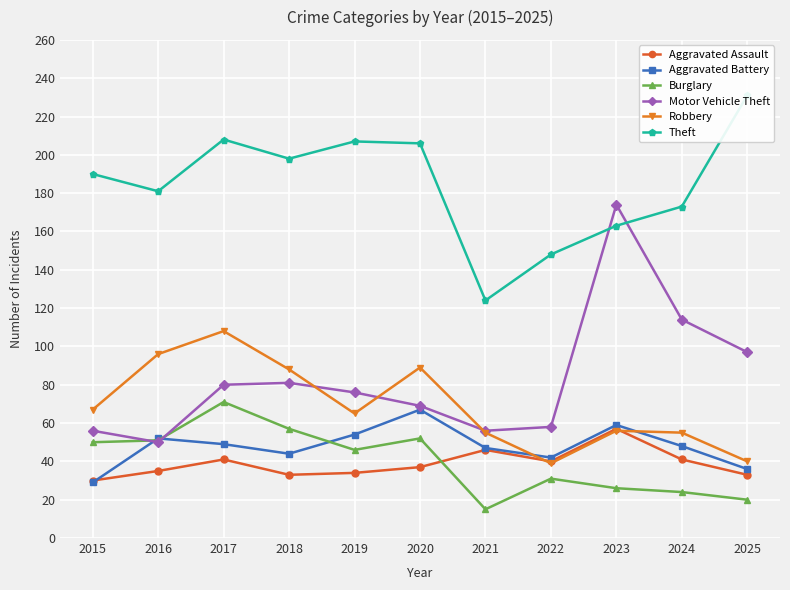

Which series changed the most between 2016 and 2023?

Motor Vehicle Theft